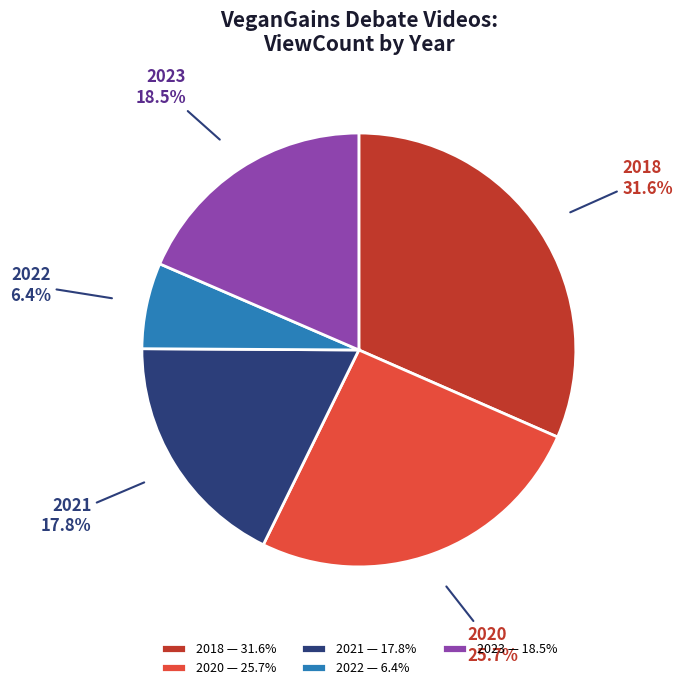

Combined, what portion of the pie is 2020 — 25.7% and 2021 — 17.8%?

43.5%